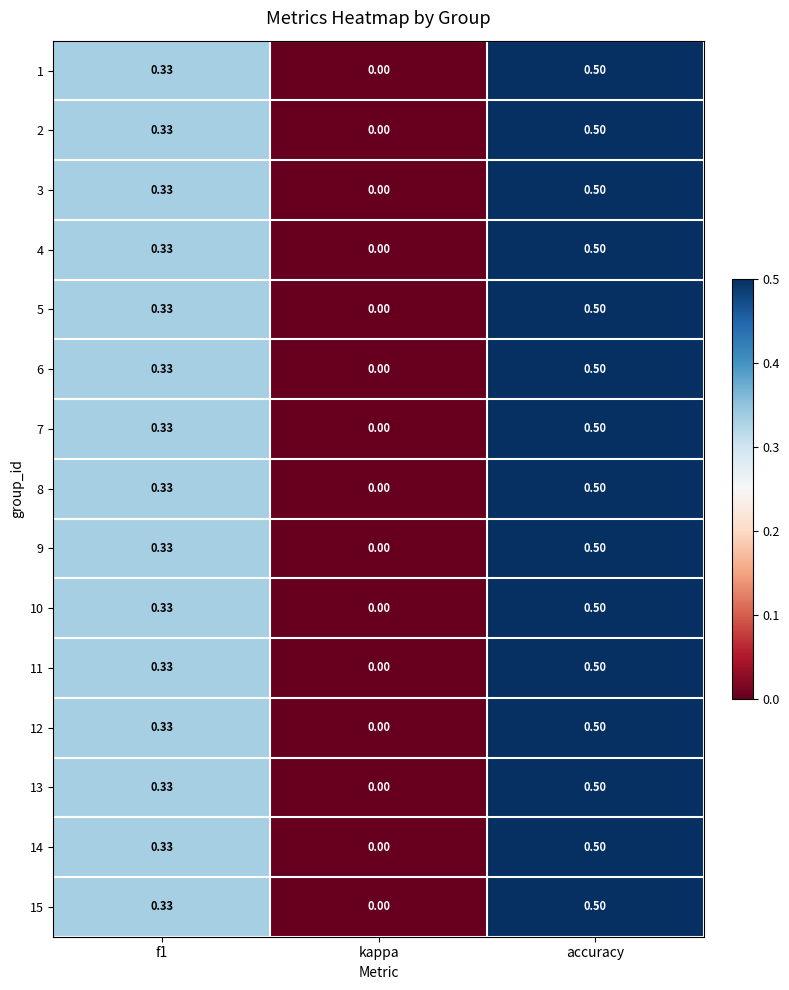

At which category does the chart reach its minimum across all series?

kappa